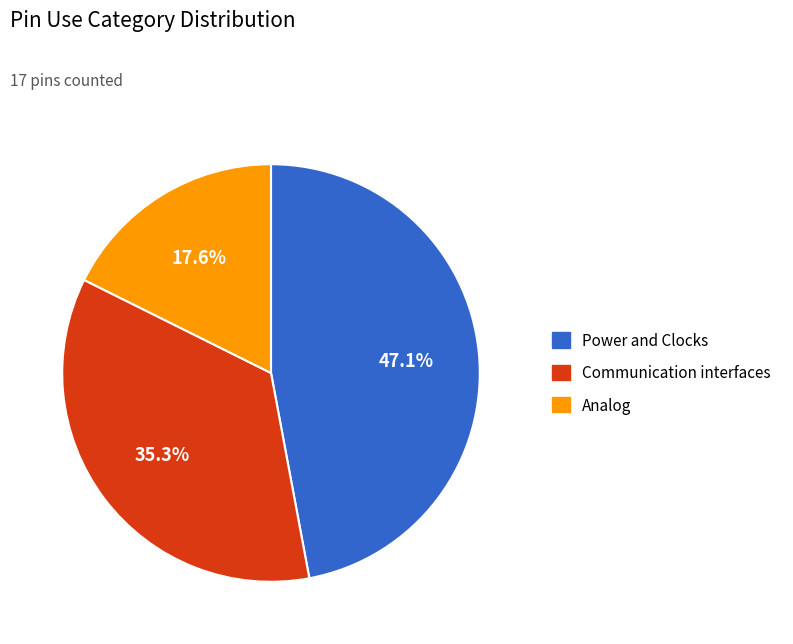

Is the sum of Power and Clocks and Communication interfaces greater than half?

Yes